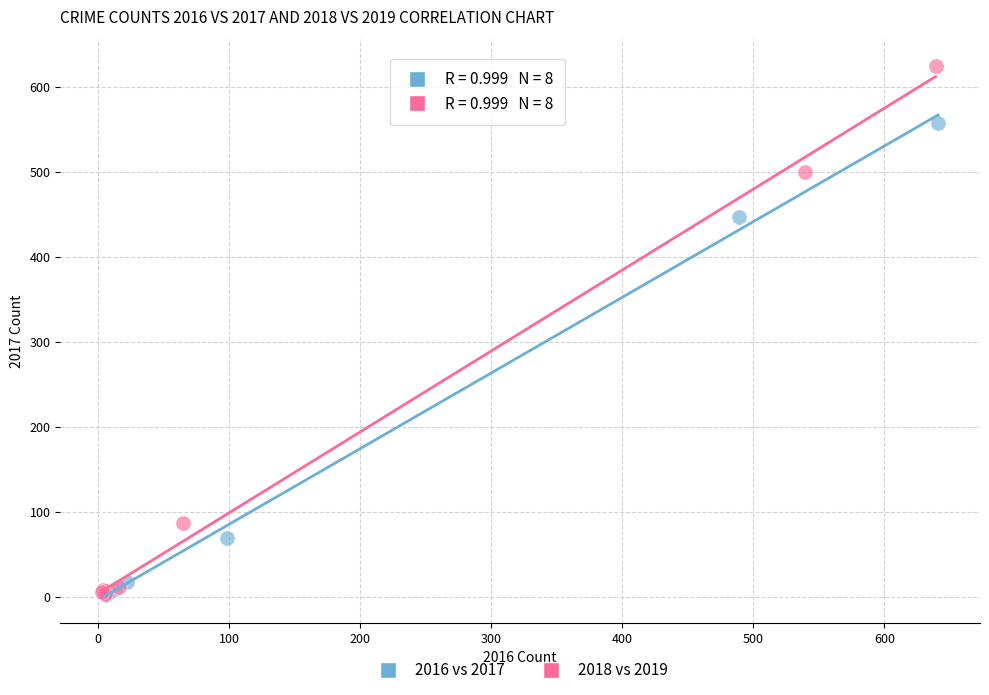

Which series has the largest Y range (max minus min)?

2018 vs 2019